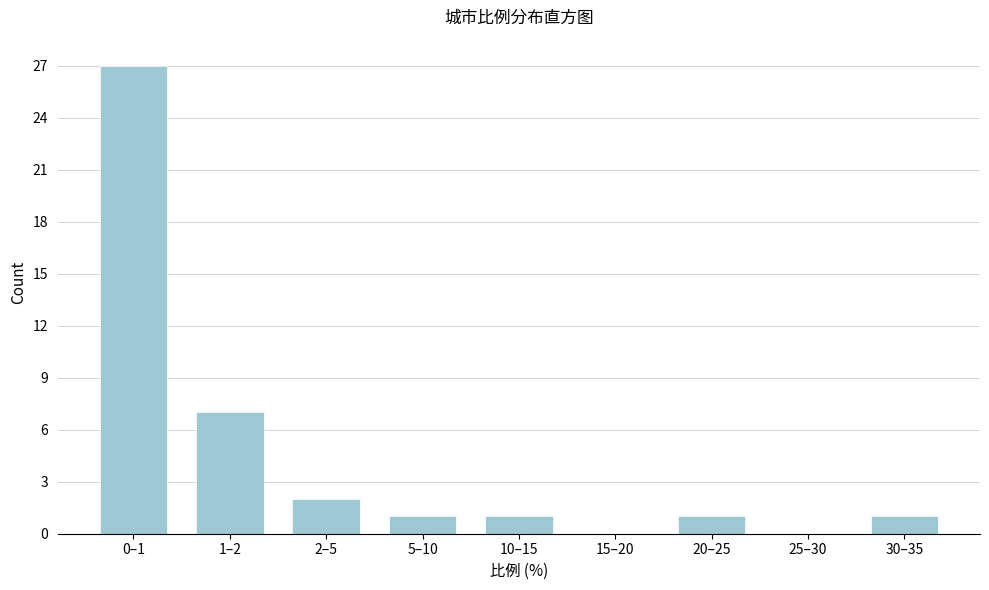

Reading left to right, list all the values displayed in this chart.

0–1=27	1–2=7	2–5=2	5–10=1	10–15=1	15–20=0	20–25=1	25–30=0	30–35=1